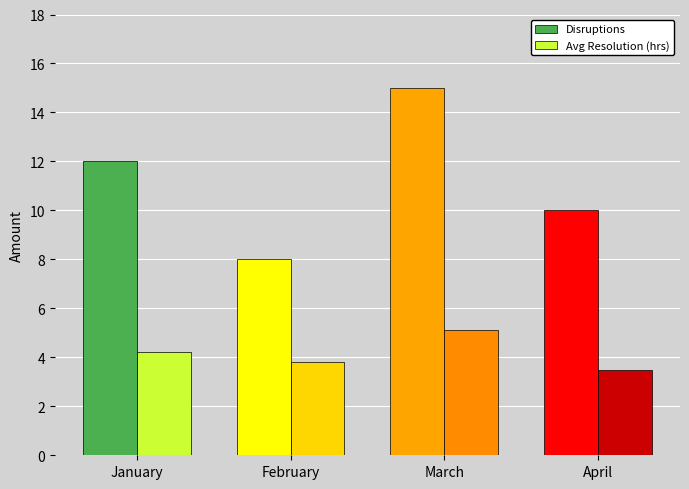

Rank the series at April from lowest to highest value.

Avg Resolution (hrs), Disruptions